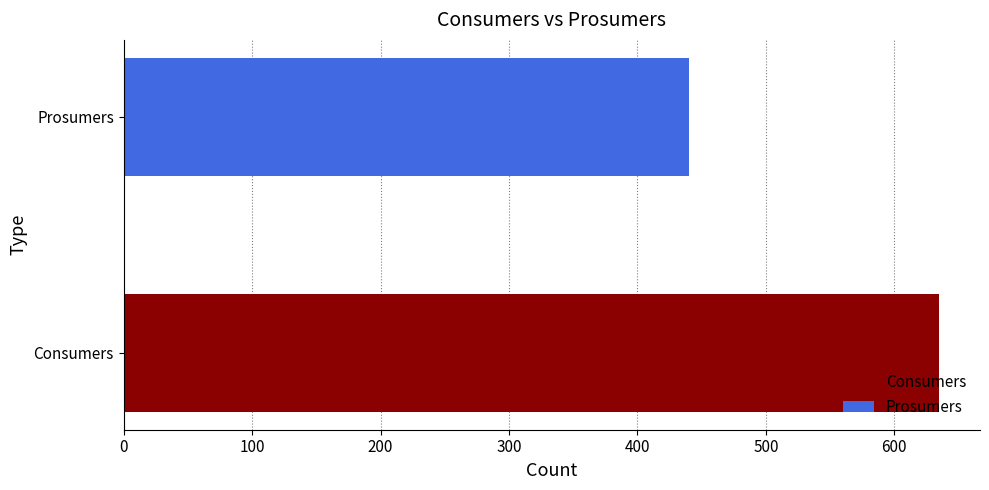

Rank the series by their average value, from highest to lowest.

Consumers, Prosumers